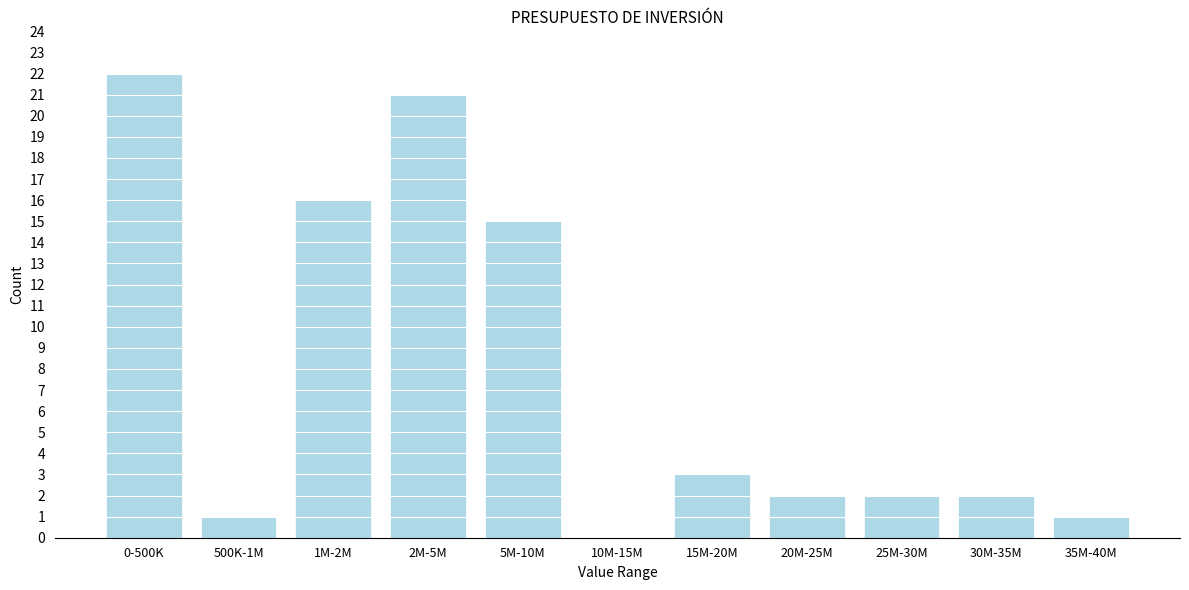

Reading right to left, list all the values displayed in this chart.

35M-40M=1	30M-35M=2	25M-30M=2	20M-25M=2	15M-20M=3	10M-15M=0	5M-10M=15	2M-5M=21	1M-2M=16	500K-1M=1	0-500K=22